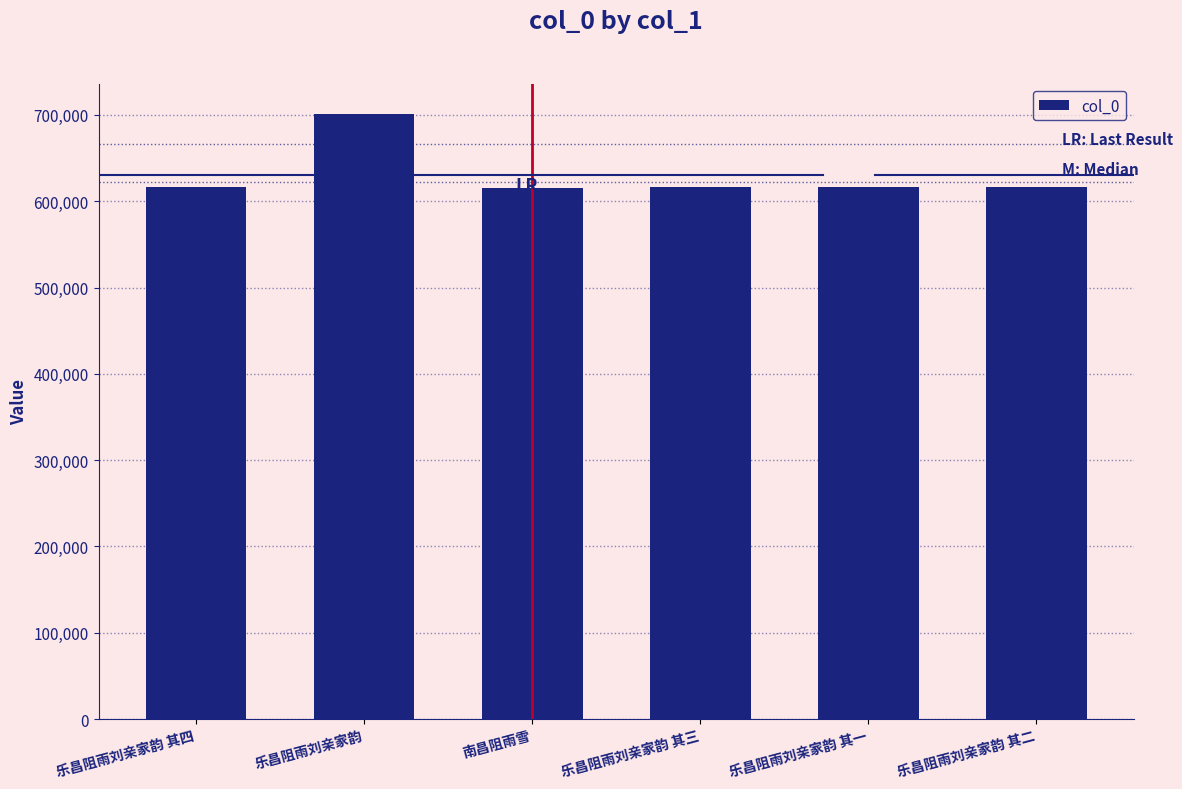

What is the maximum value shown in the chart?

701242